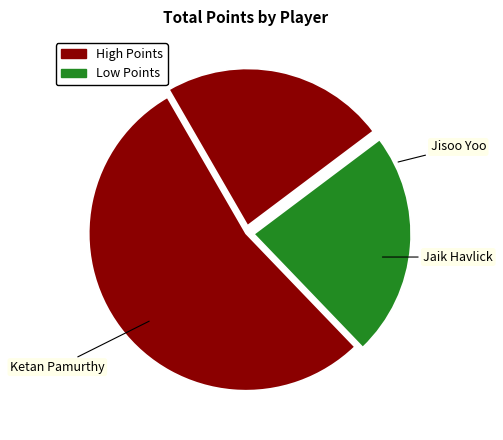

Count the number of slices in the pie.

3